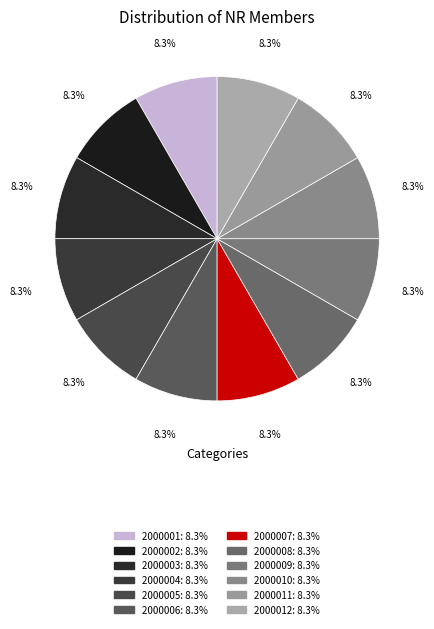

What percentage is the 2000003 slice, to the nearest percent?

8%